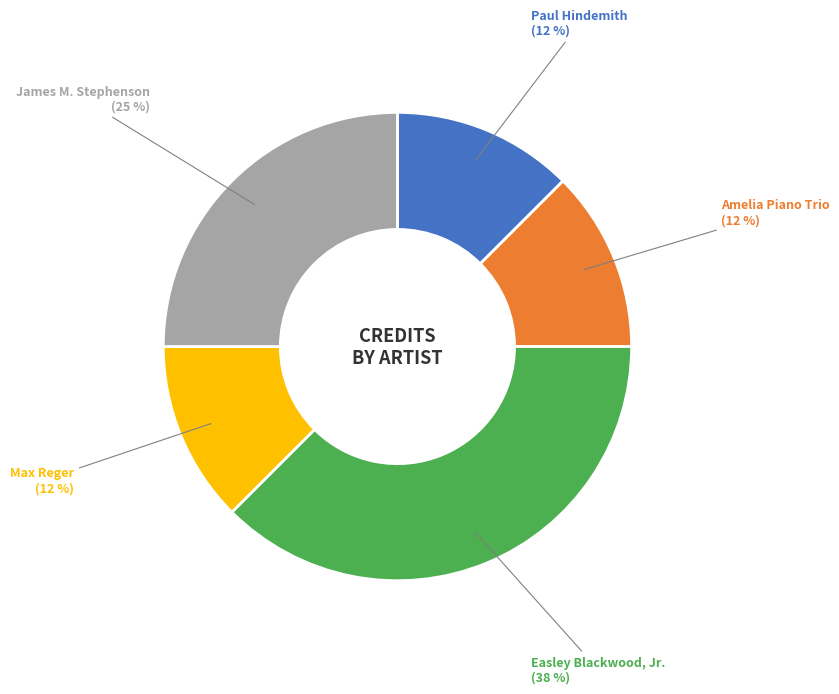

Is there any slice that represents more than half of the pie?

No